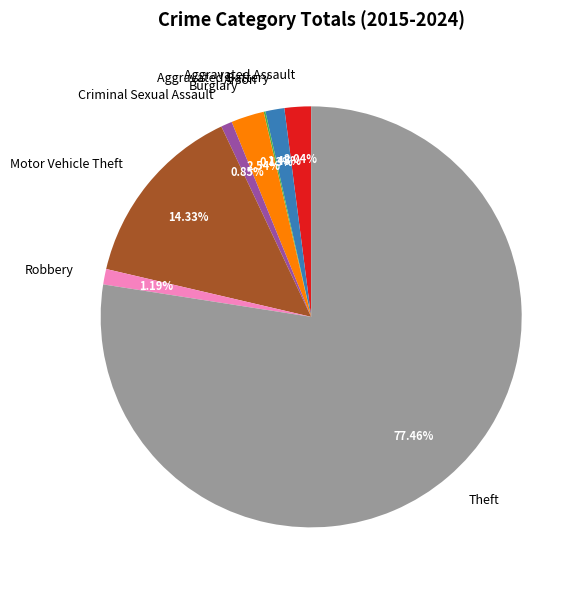

What is the ratio of the value at Aggravated Assault to the value at Aggravated Battery?

1.4